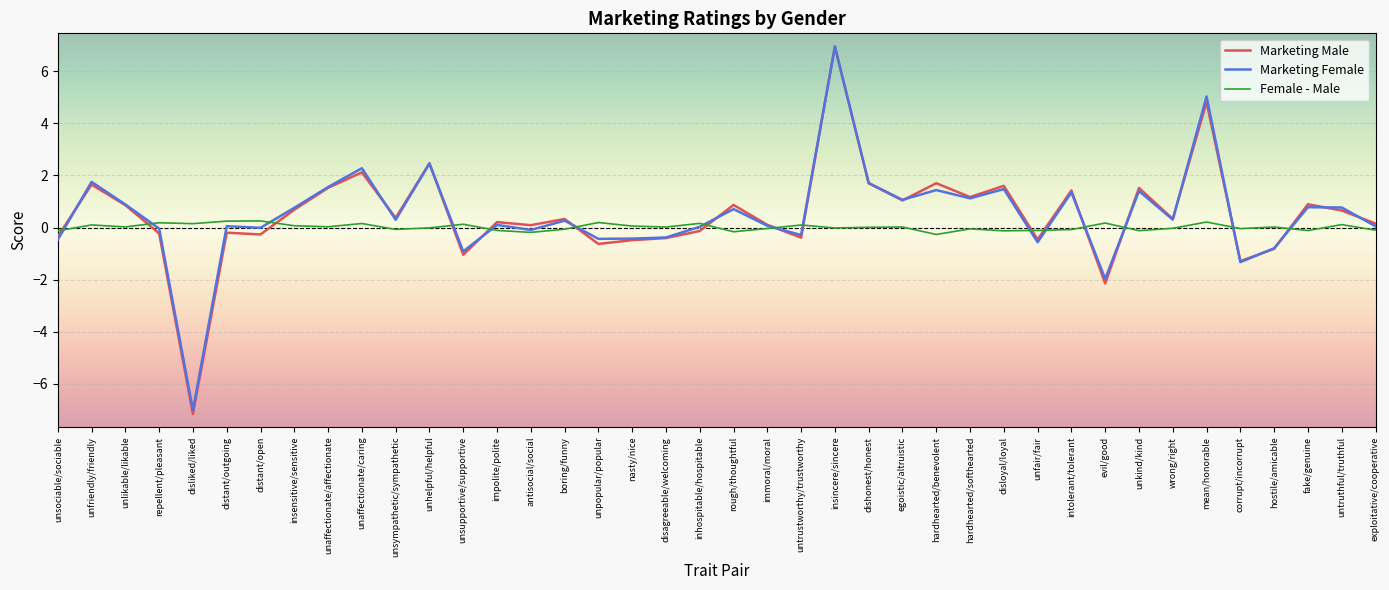

What is the maximum value for Marketing Male?

7.0